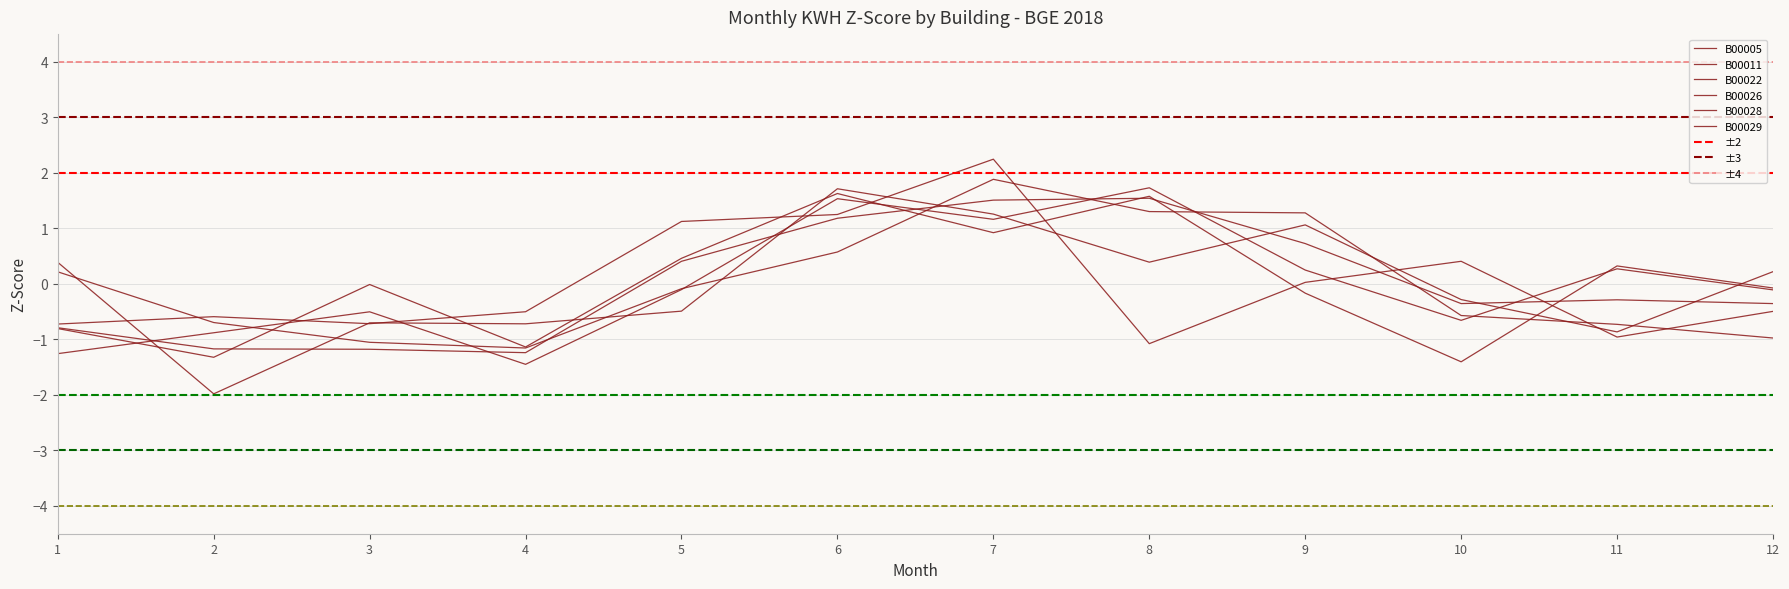

Reading left to right, list all the values displayed in this chart.

B00005: 1=-1.3	2=-0.9	3=-0.5	4=-1.4	5=-0.1	6=1.5	7=1.2	8=1.7	9=0.2	10=-0.7	11=0.3	12=-0.1
B00011: 1=-0.7	2=-0.6	3=-0.7	4=-0.5	5=1.1	6=1.3	7=2.2	8=-1.1	9=0.0	10=0.4	11=-1.0	12=-0.5
B00022: 1=-0.8	2=-1.3	3=-0.0	4=-1.1	5=0.5	6=1.6	7=0.9	8=1.6	9=-0.2	10=-1.4	11=0.3	12=-0.1
B00026: 1=0.4	2=-2.0	3=-0.7	4=-0.7	5=-0.5	6=1.7	7=1.3	8=0.4	9=1.1	10=-0.3	11=-0.9	12=0.2
B00028: 1=0.2	2=-0.7	3=-1.1	4=-1.2	5=-0.1	6=0.6	7=1.9	8=1.3	9=1.3	10=-0.6	11=-0.7	12=-1.0
B00029: 1=-0.8	2=-1.2	3=-1.2	4=-1.2	5=0.4	6=1.2	7=1.5	8=1.5	9=0.7	10=-0.4	11=-0.3	12=-0.4